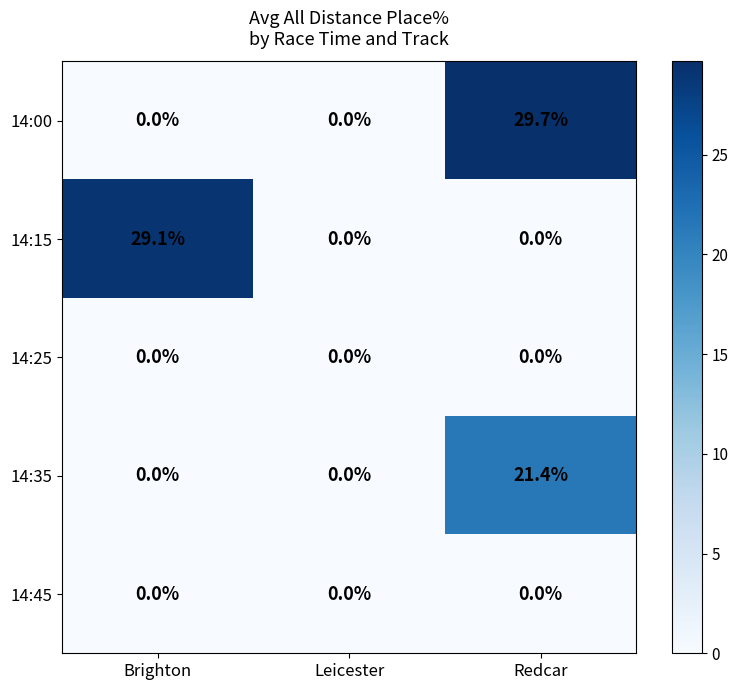

The 14:15 series shows 0.0 at Leicester. True or false?

True